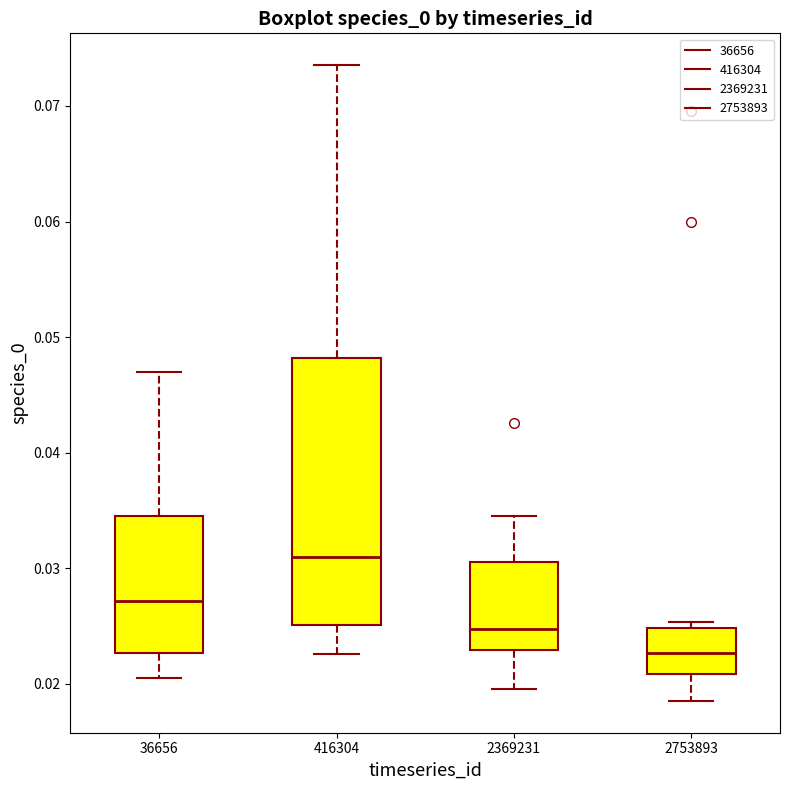

Where does the median line of the box at x = 2753893 sit on the y-axis? The values are not printed on the chart, so give them approximately, as read against the axis.

0.023